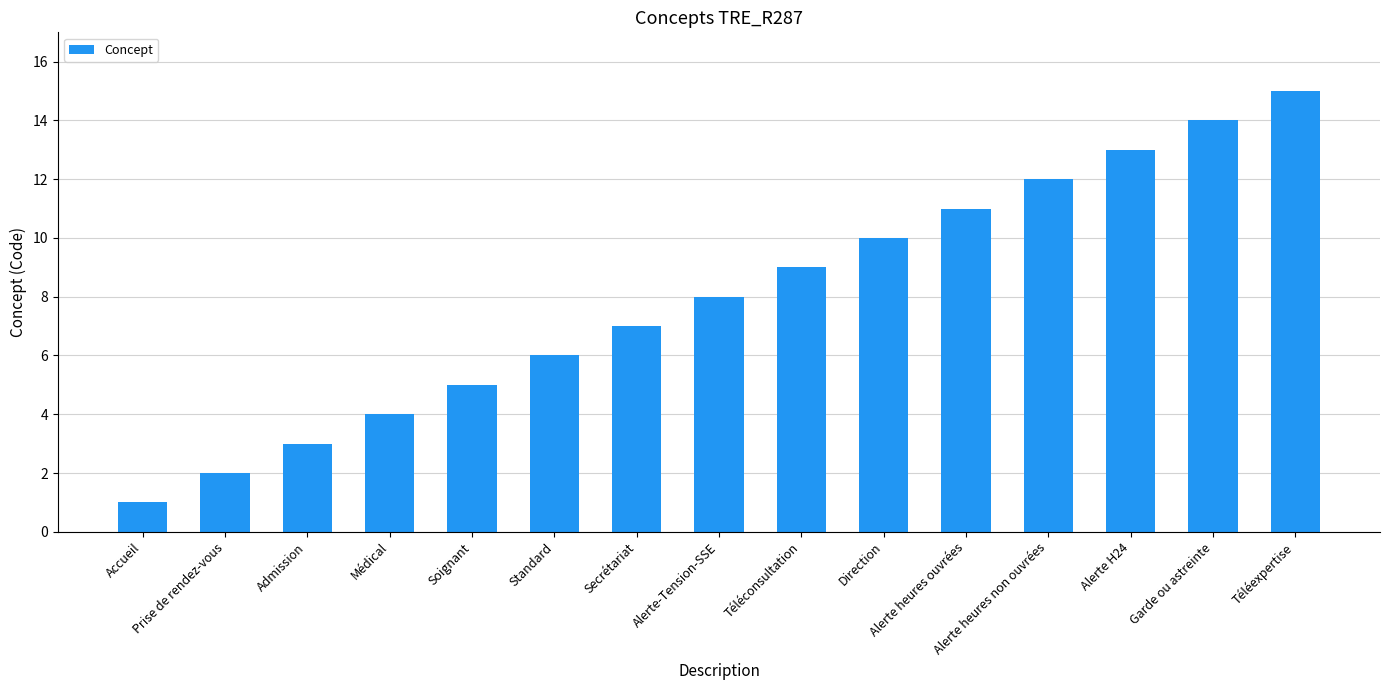

Reading left to right, transcribe all the data shown in this chart.

1	2	3	4	5	6	7	8	9	10	11	12	13	14	15